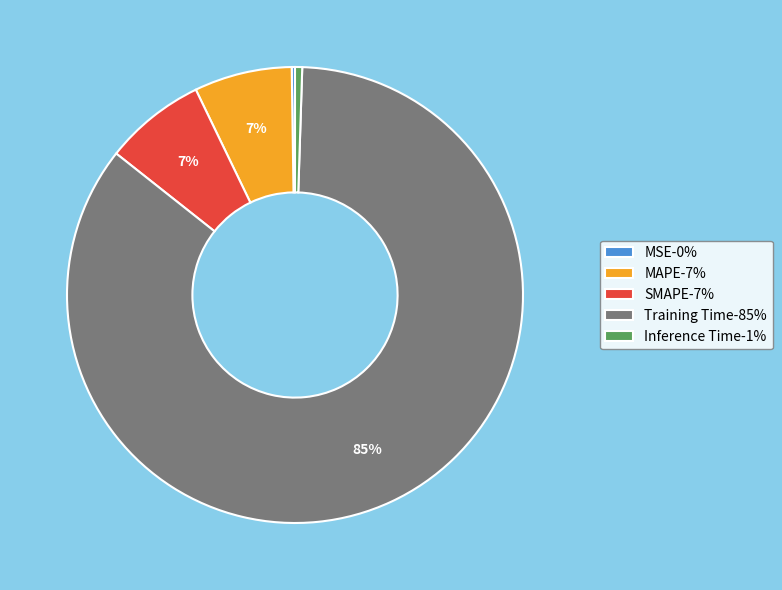

True or false: MAPE-7% accounts for 7% of the total.

True